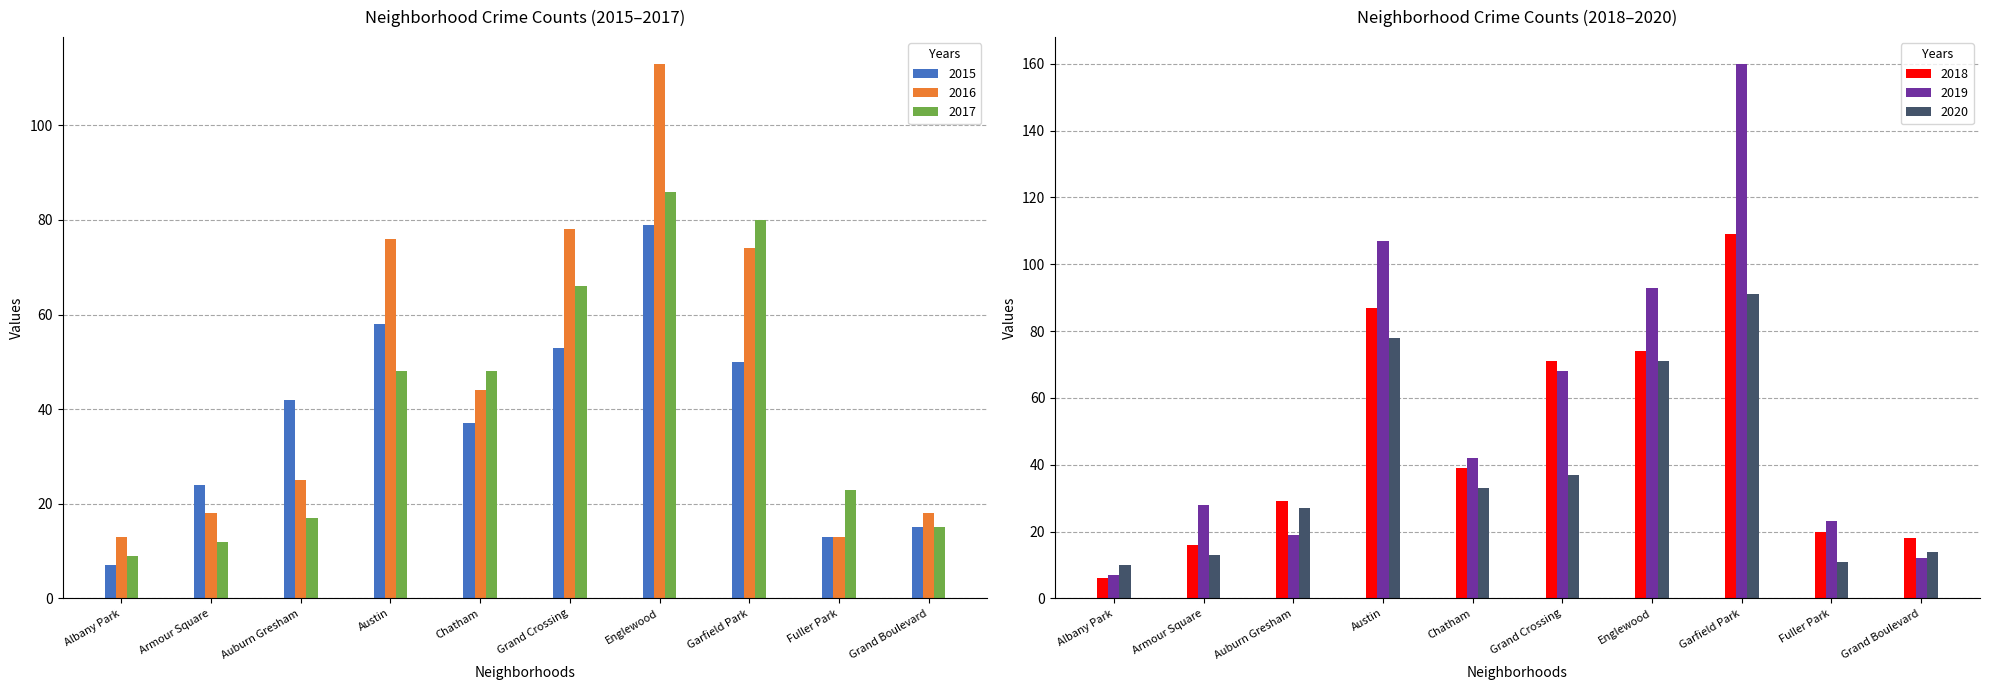

At which category is the sum across all series the highest?

Garfield Park